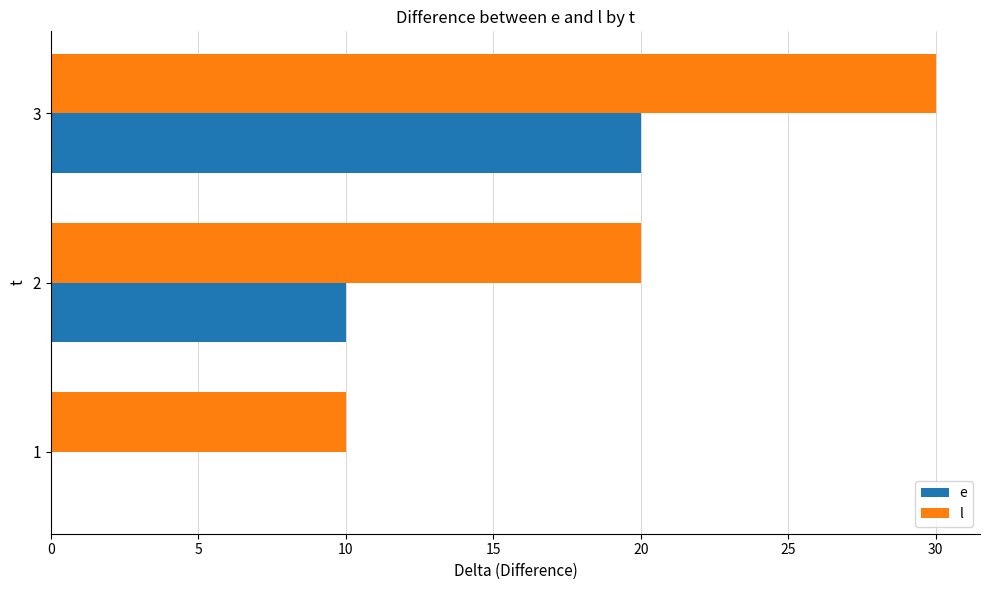

The value of l at 2 is 28. True or false?

False